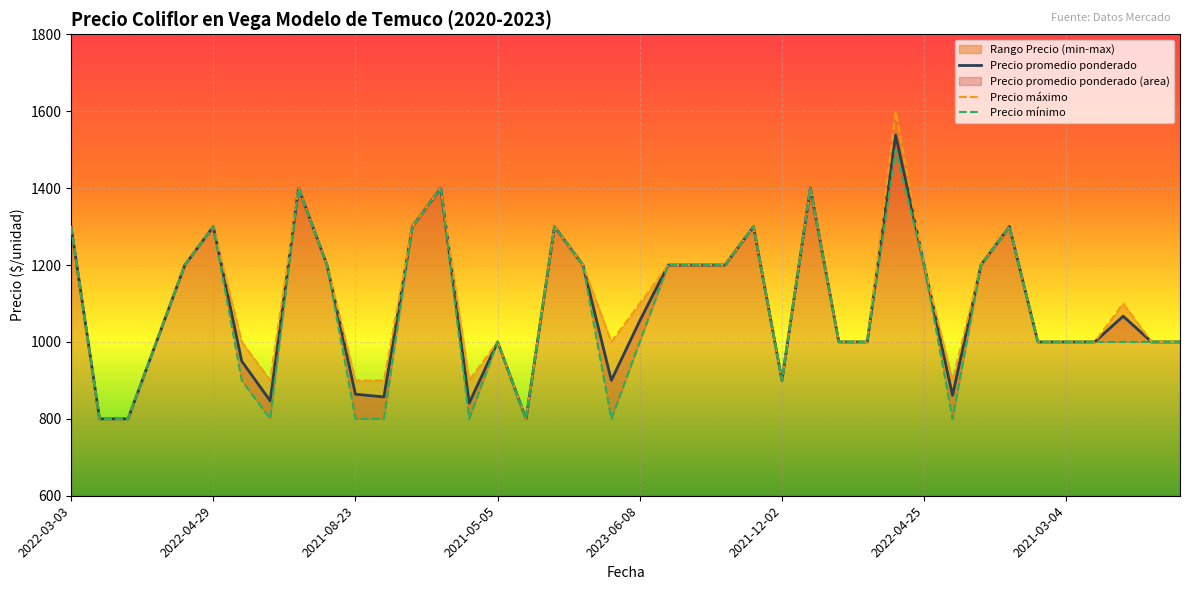

What is the minimum value for Precio minimo?

800